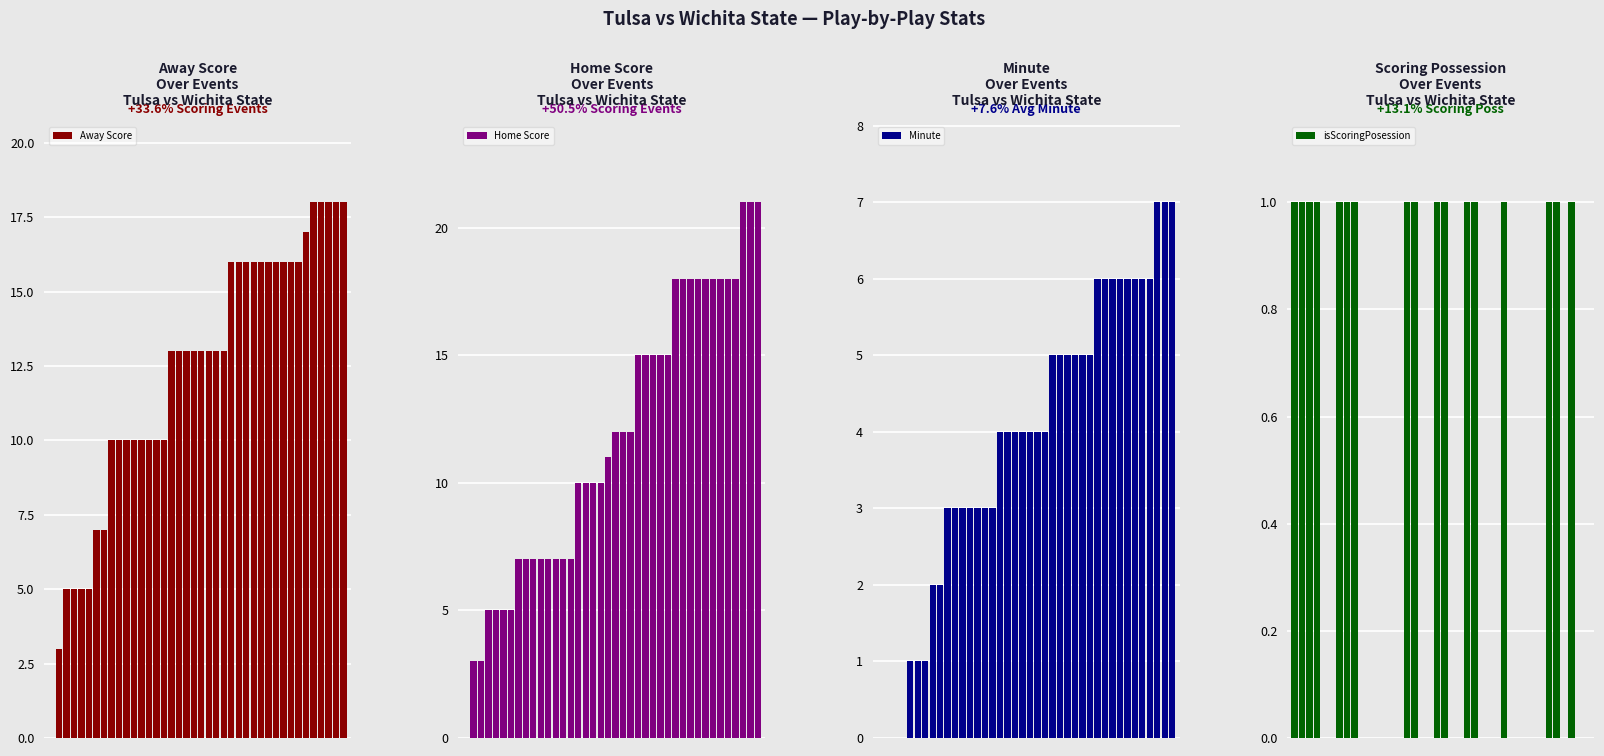

How many distinct data groups are displayed?

4